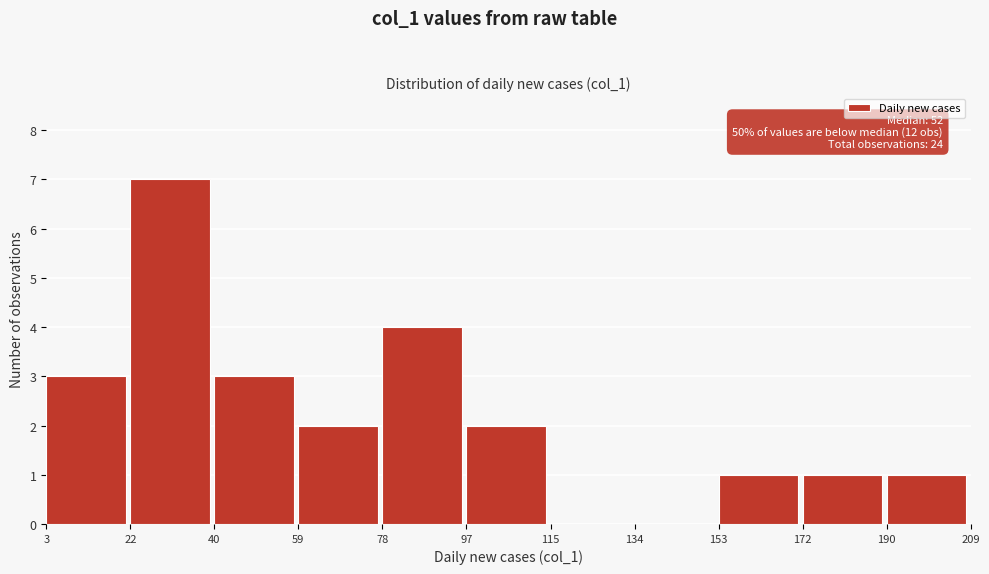

Over which range of the x-axis is the bar tallest?

22 to 40